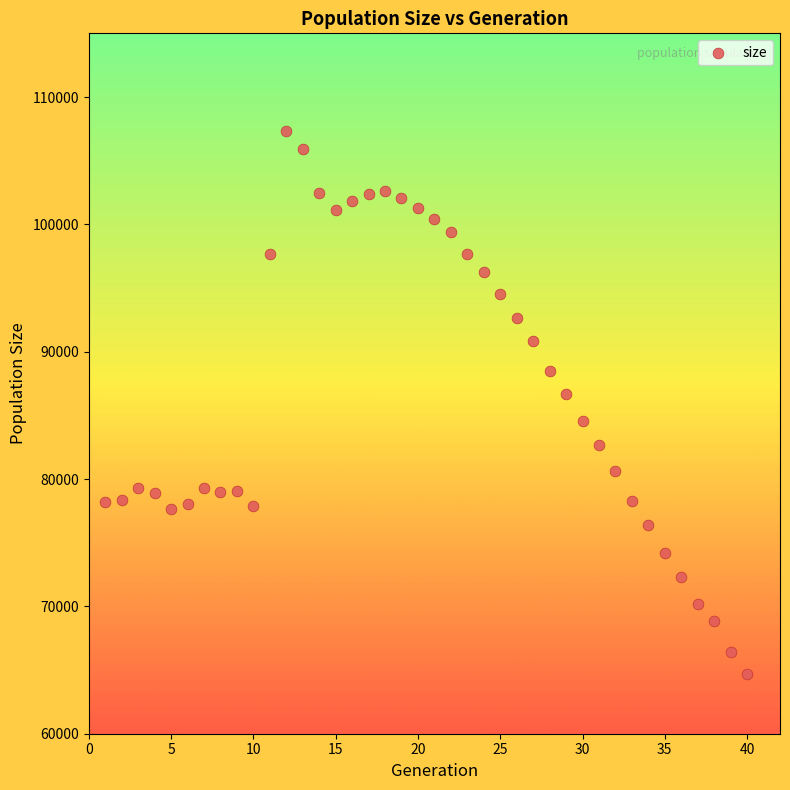

What is the range of X values (max minus min)?

39